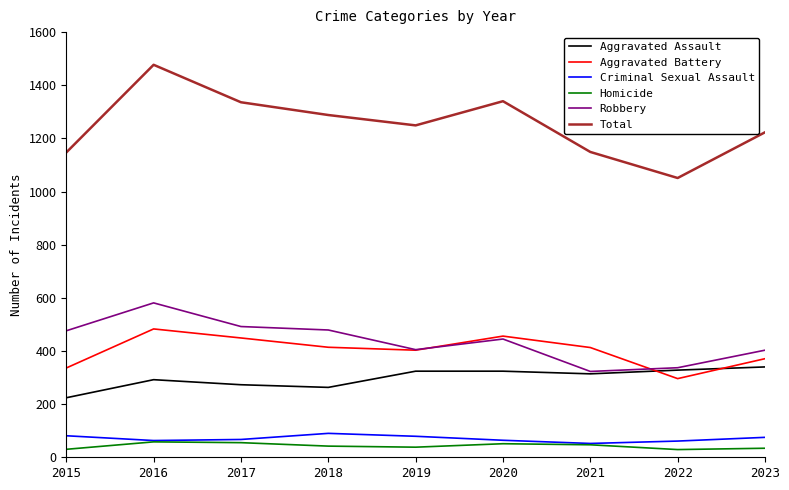

In Homicide, how many points are lower than both neighbors (excluding endpoints)?

2